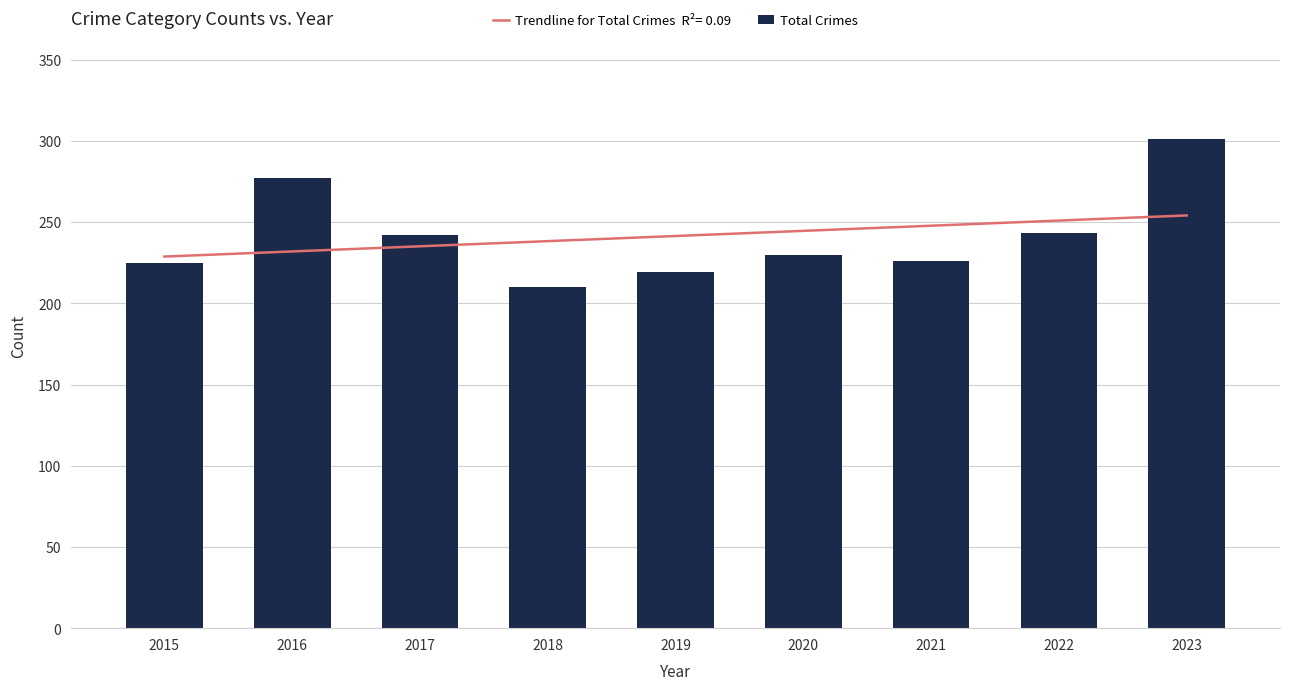

What is the ratio of the value at 2015 to the value at 2019?

1.0